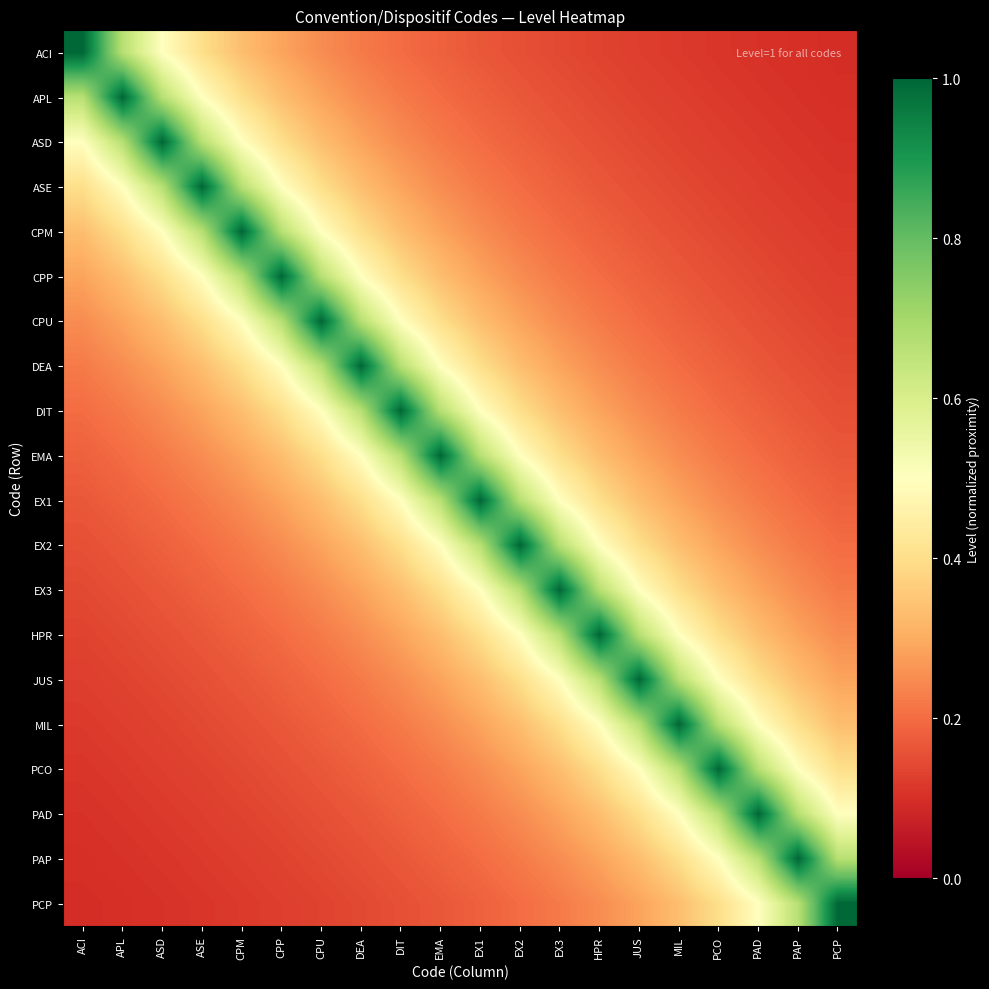

What is the smallest value displayed?

0.1